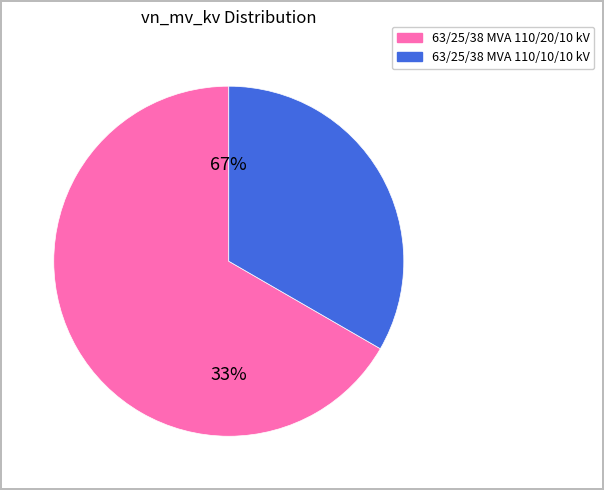

Which has a higher value, 63/25/38 MVA 110/20/10 kV or 63/25/38 MVA 110/10/10 kV?

63/25/38 MVA 110/20/10 kV